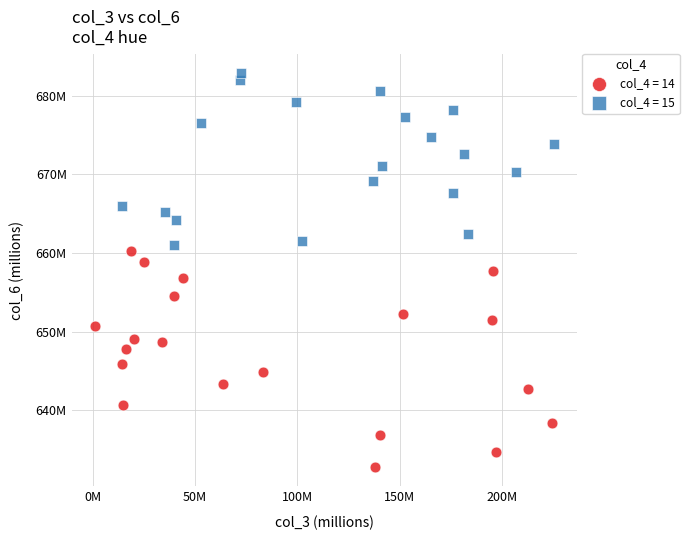

What are all the series names shown in the legend?

col_4 = 14, col_4 = 15